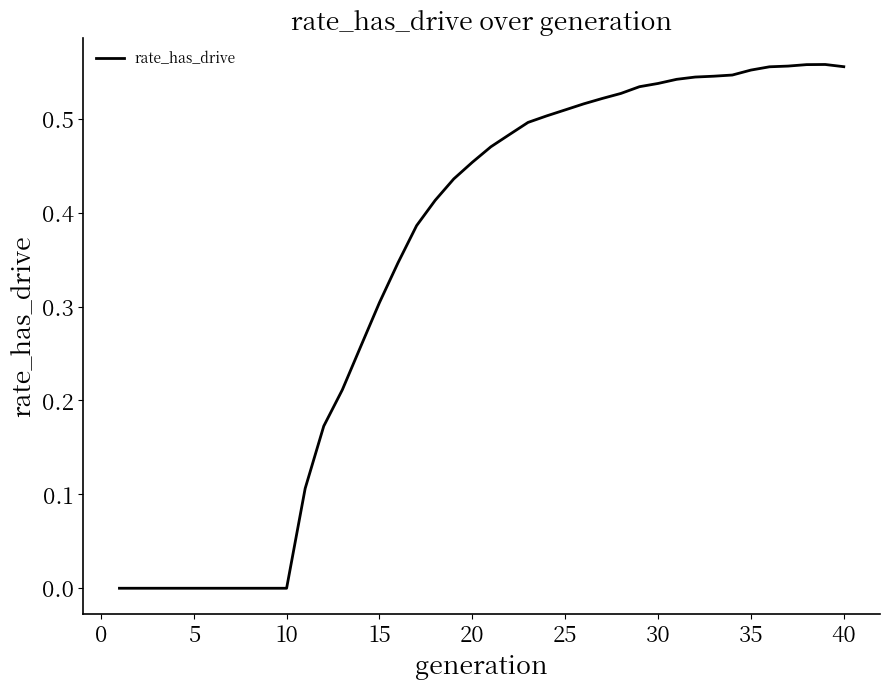

What is the value of the 32nd point from the left?

0.5